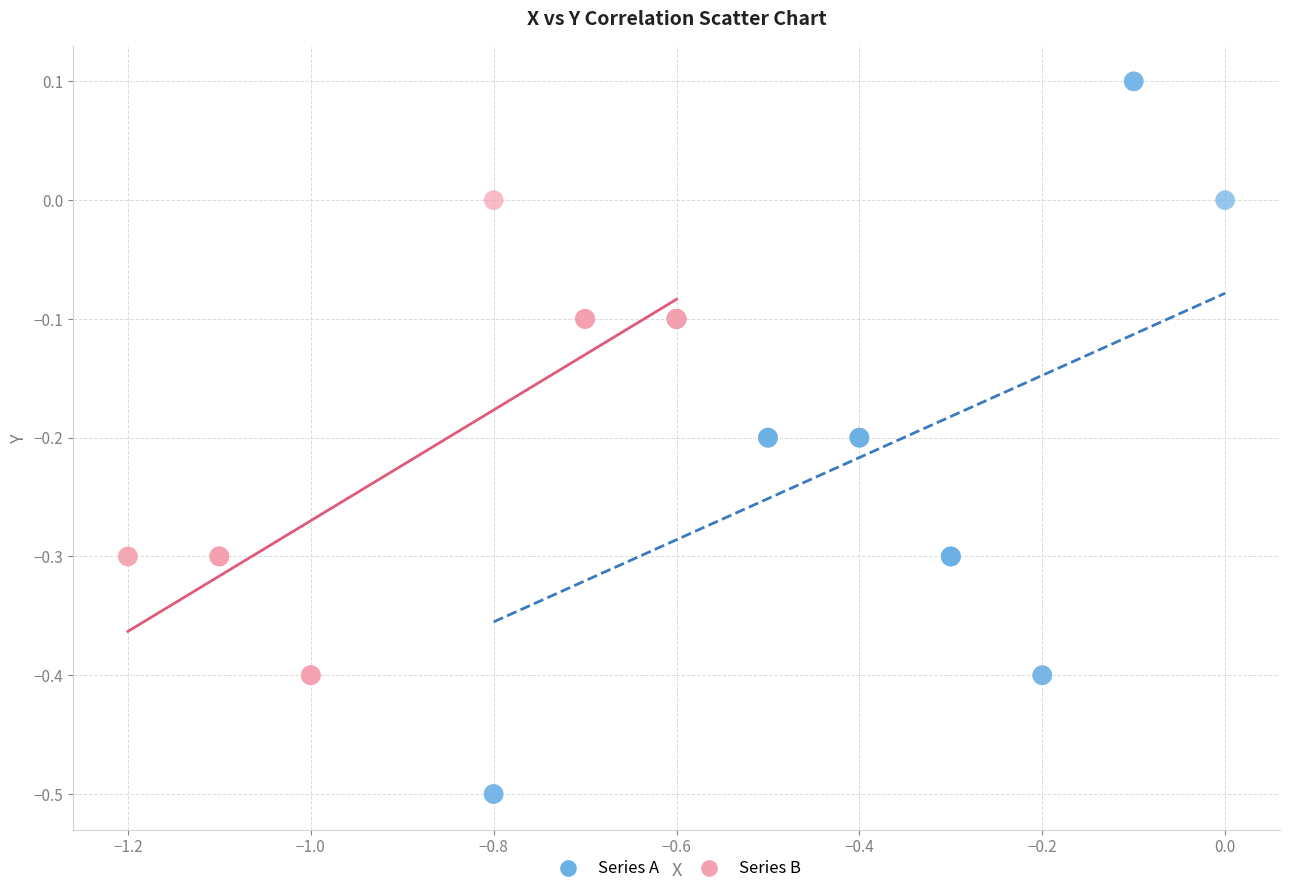

Which series contains the highest Y value?

Series A